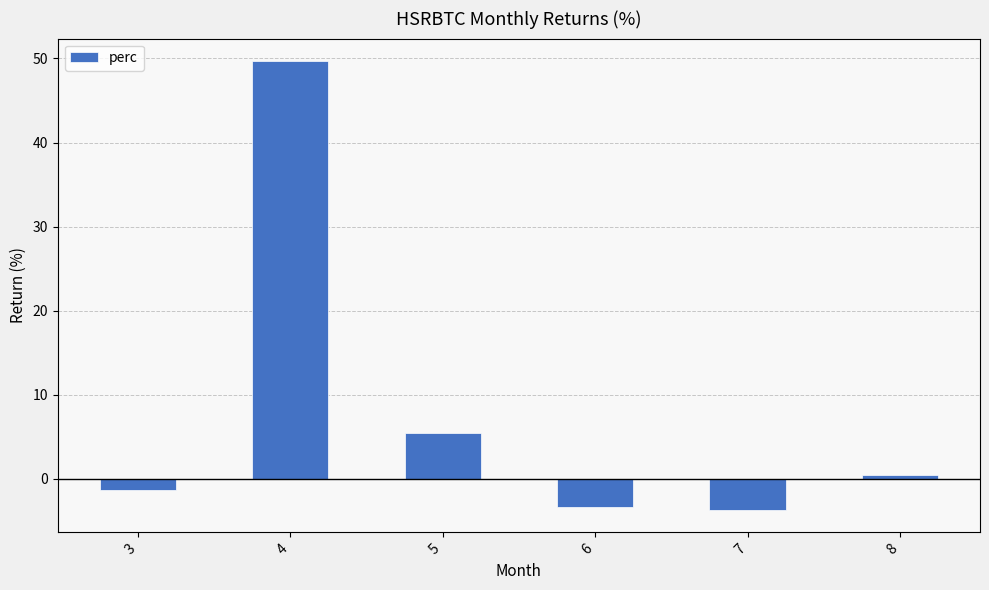

What is the value of the 5th bar from the left?

-3.7